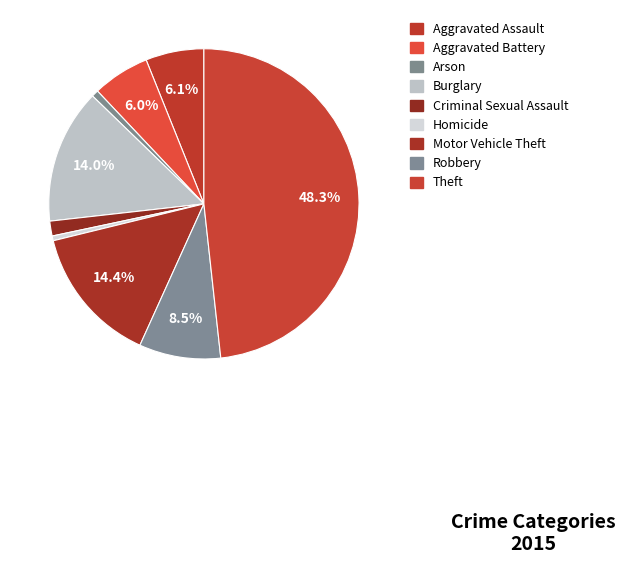

What portion of the pie excludes Theft?

51.7%